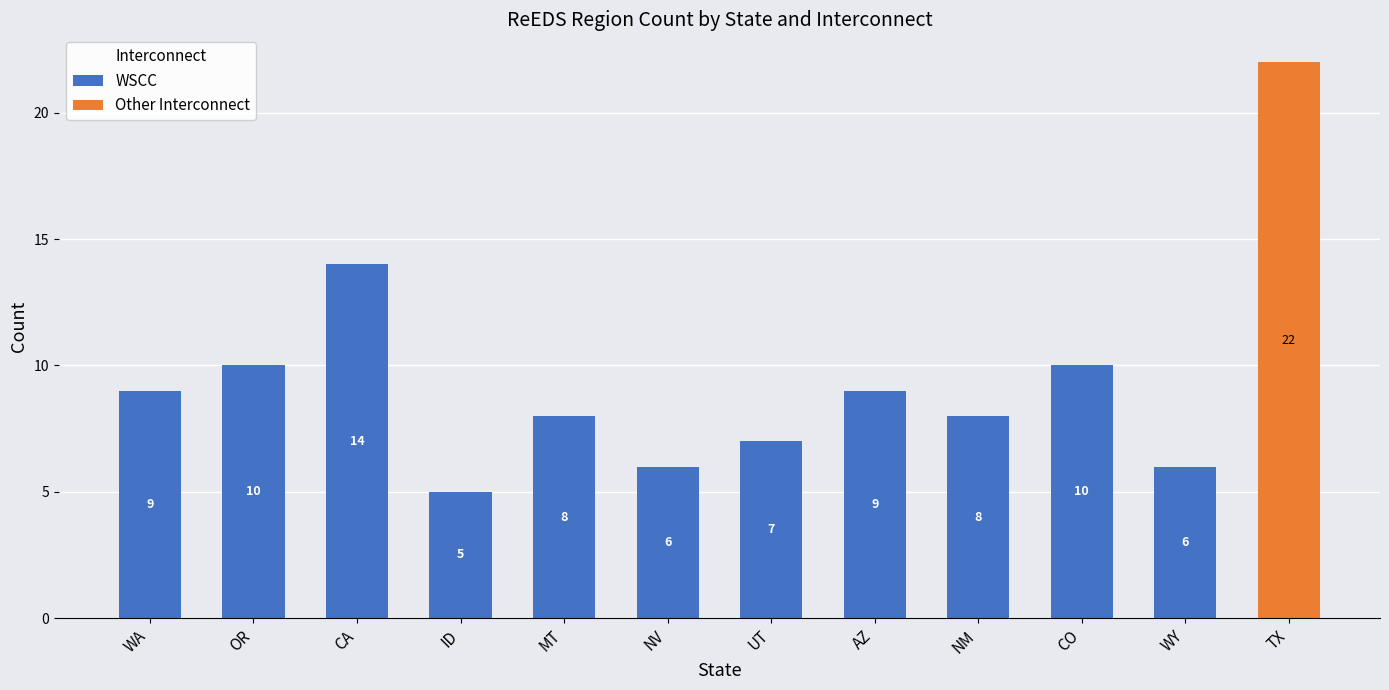

At which category is the sum across all series the highest?

TX